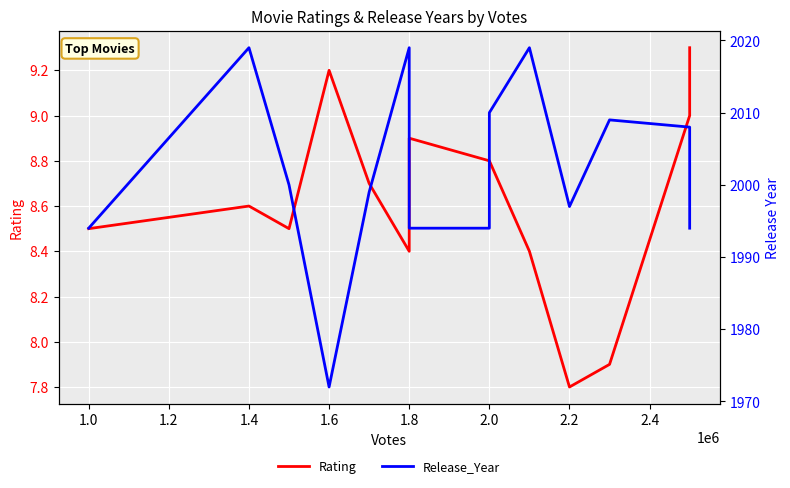

List the series in order of their overall mean, highest first.

Release_Year, Rating